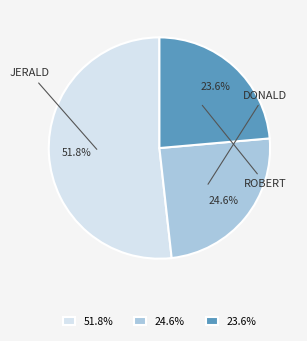

What is the ratio of the value at 24.6% to the value at 23.6%?

1.0